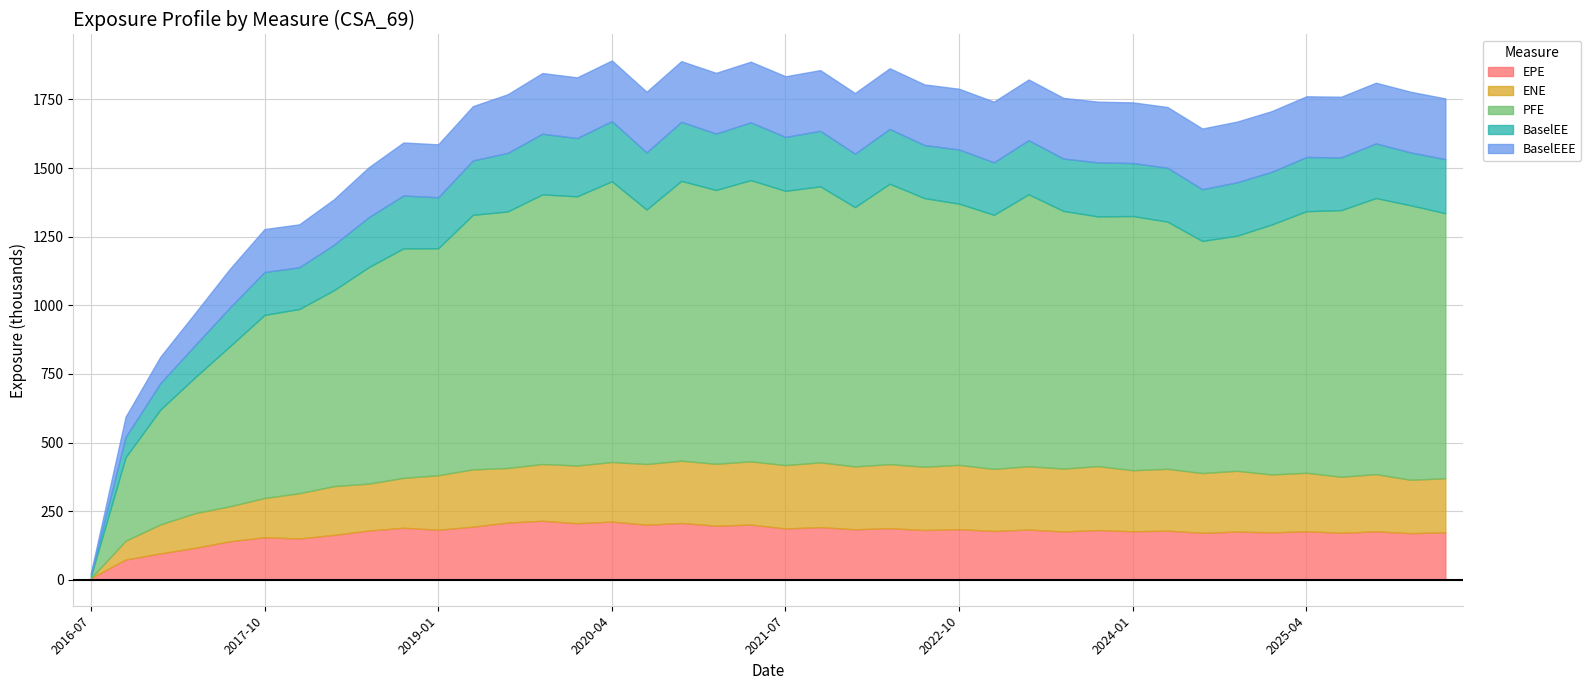

What is the total value across all series at 2024-07-05?

1643837.0